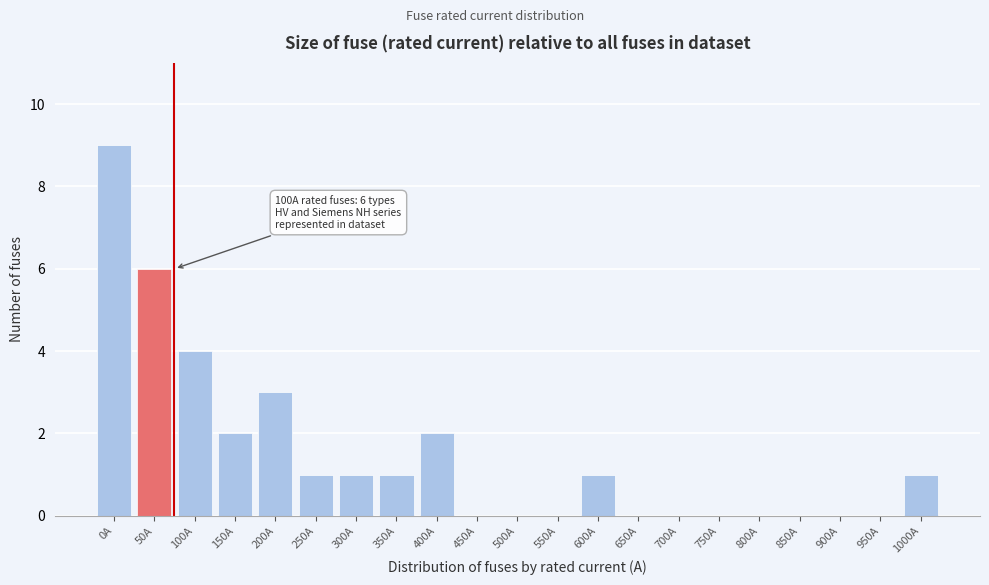

Reading left to right, what are all the values shown in this chart?

0A=9	50A=6	100A=4	150A=2	200A=3	250A=1	300A=1	350A=1	400A=2	450A=0	500A=0	550A=0	600A=1	650A=0	700A=0	750A=0	800A=0	850A=0	900A=0	950A=0	1000A=1